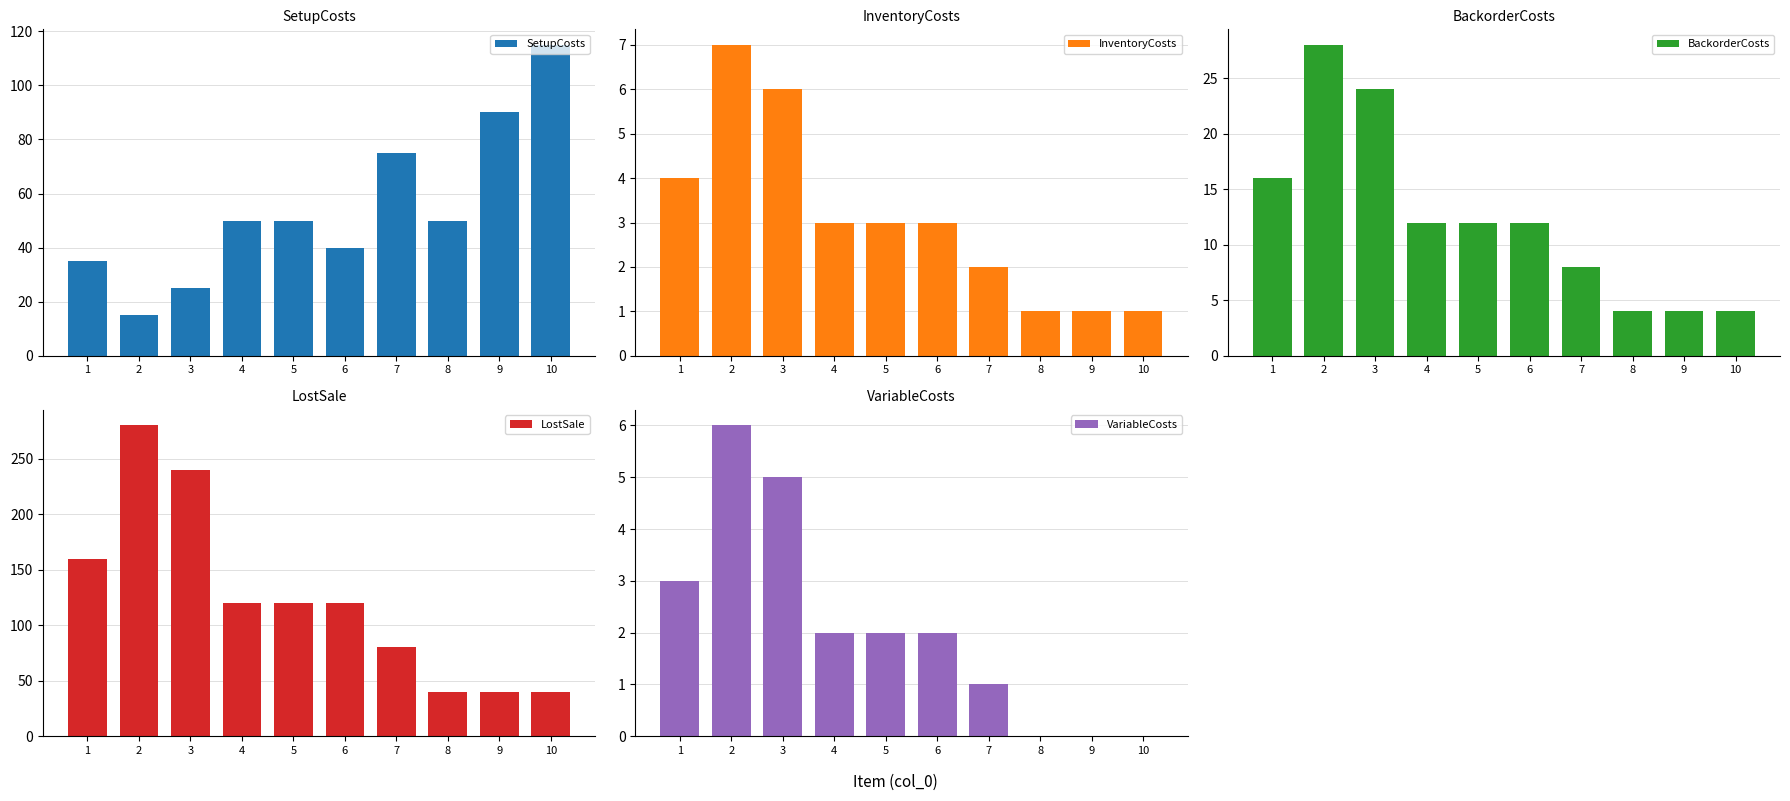

How many values in the InventoryCosts series are below 3?

4